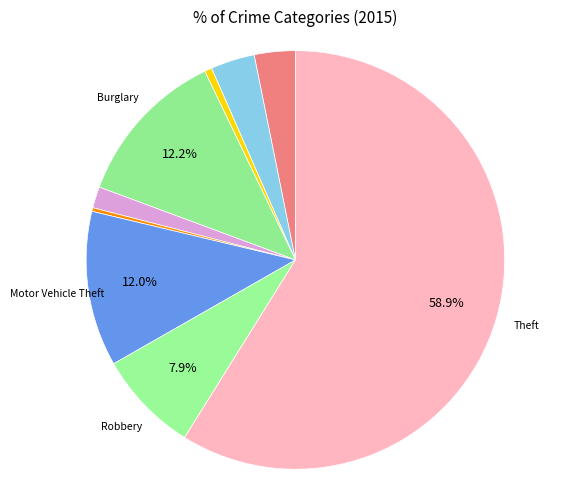

Count the number of slices in the pie.

9